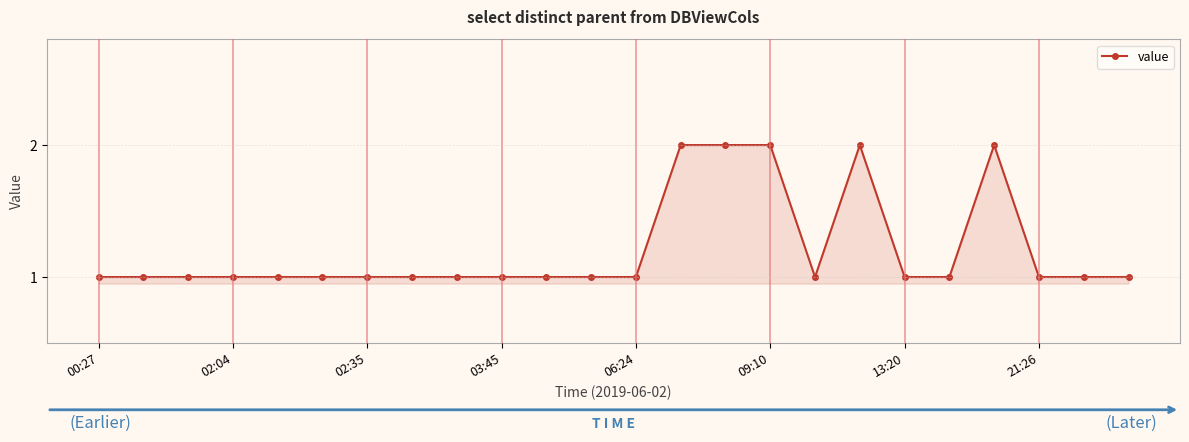

What is the value of the 12th point from the left?

1